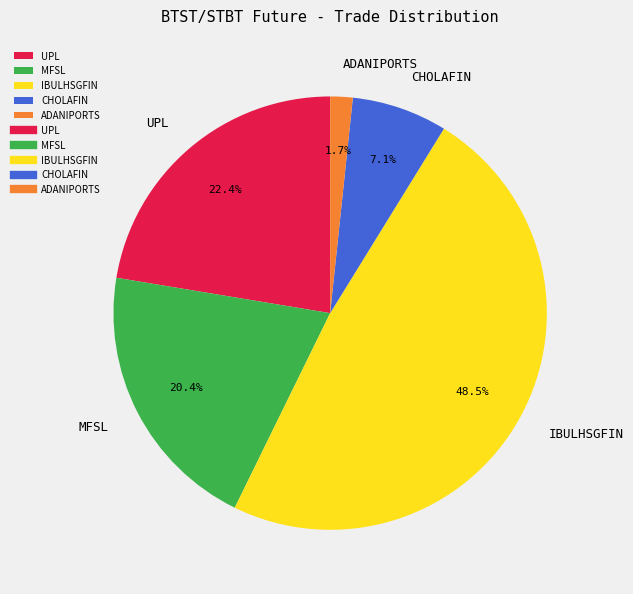

Is the sum of UPL and MFSL greater than half?

No